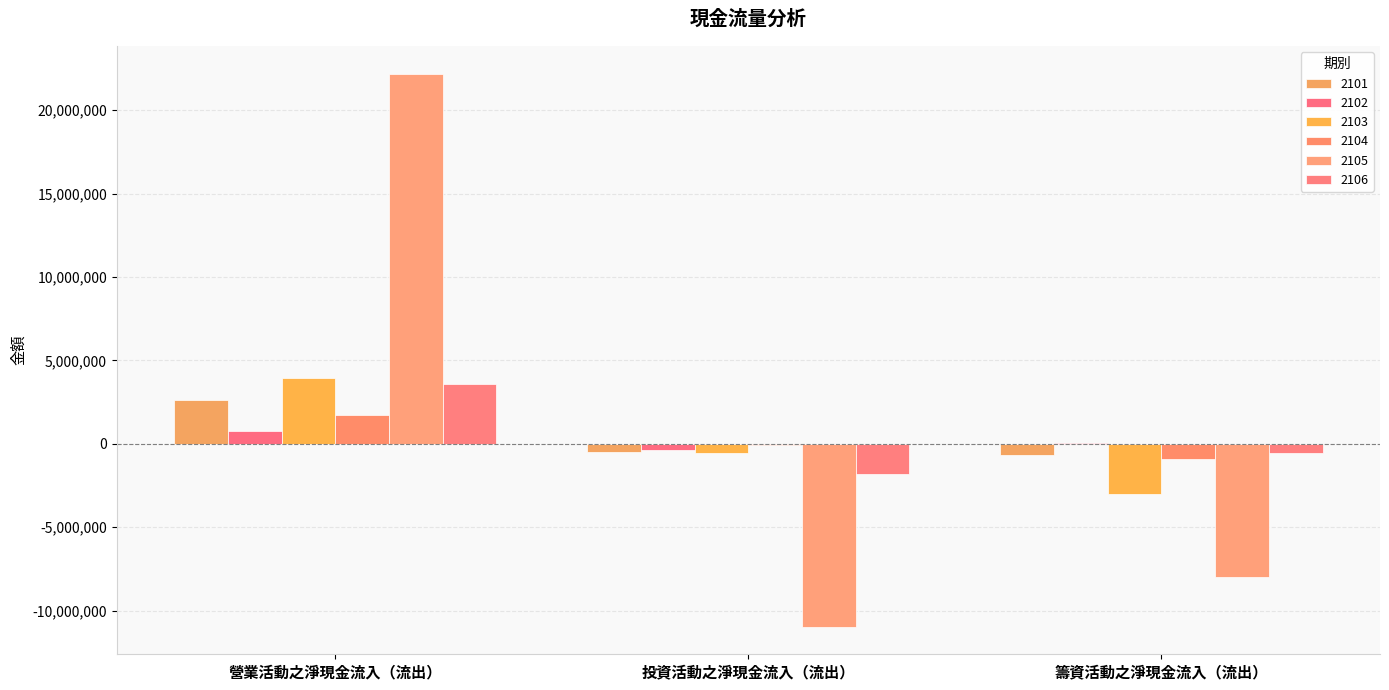

Which series has the largest total across all categories?

2105